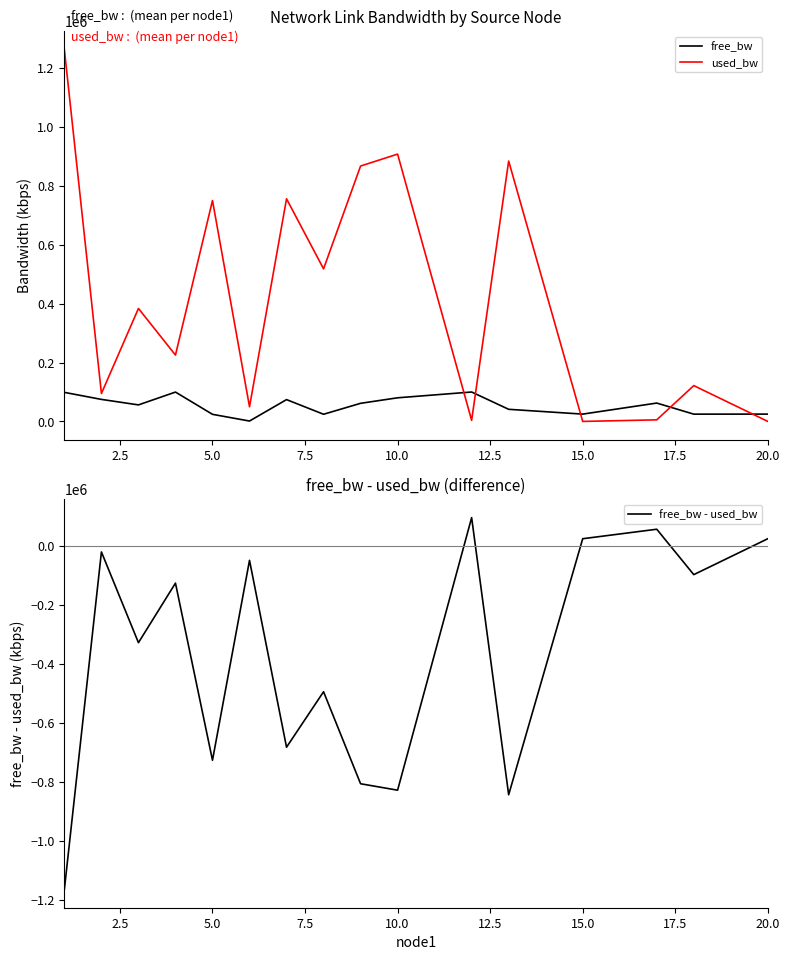

The value of free_bw - used_bw at 10.0 is -447438.9. True or false?

False